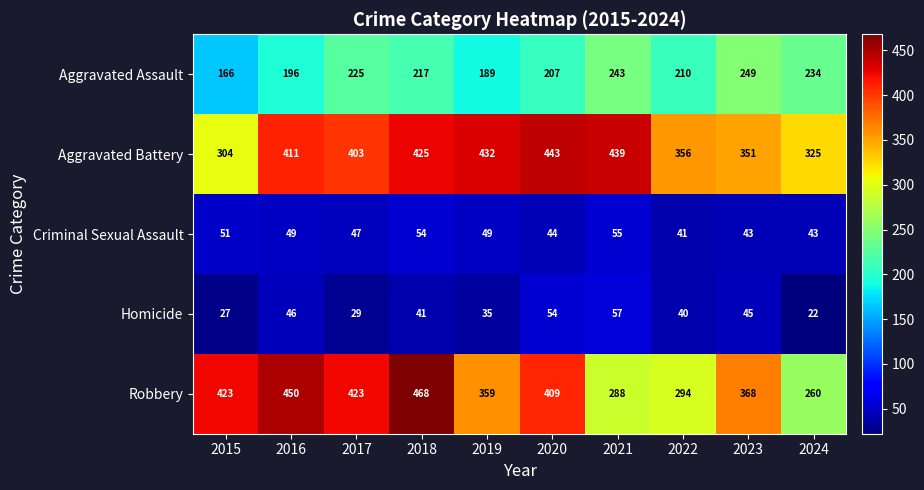

Is it true that Homicide equals 52 at 2017?

False